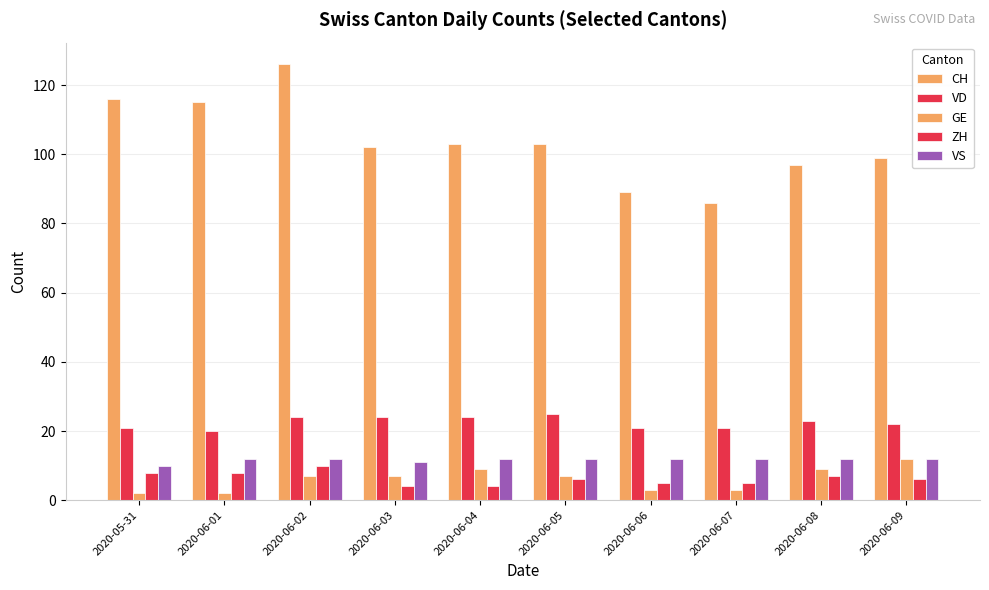

Which series has the largest total across all categories?

CH